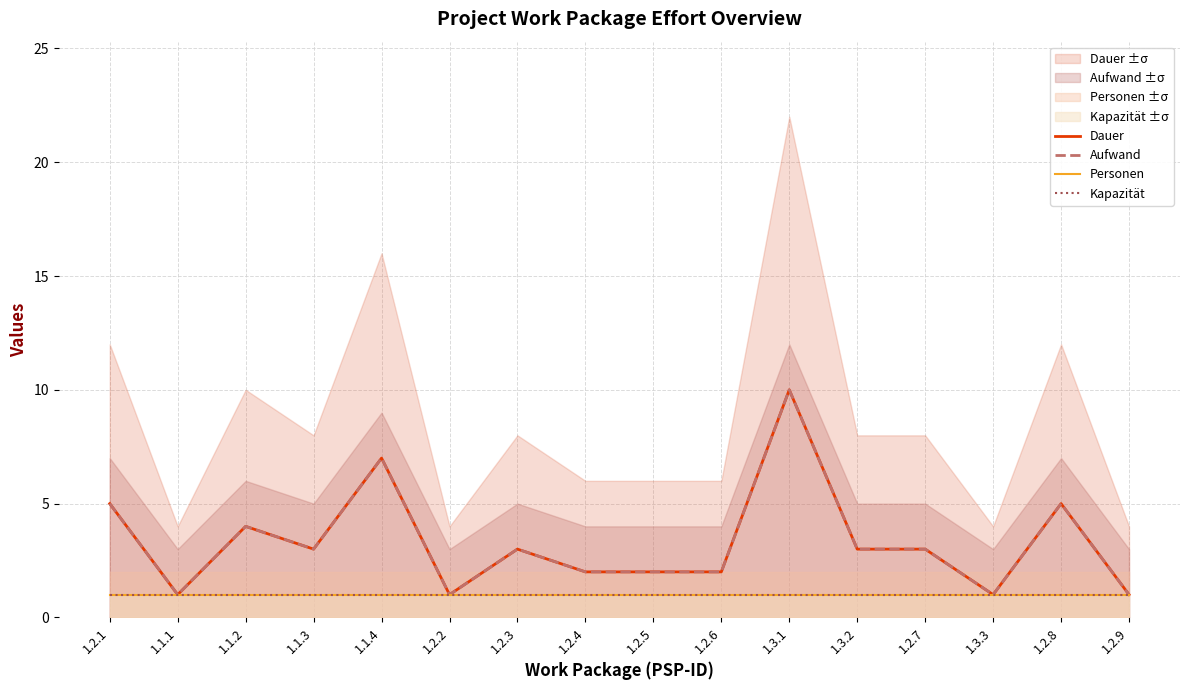

How many values in the Dauer series are below 3?

7